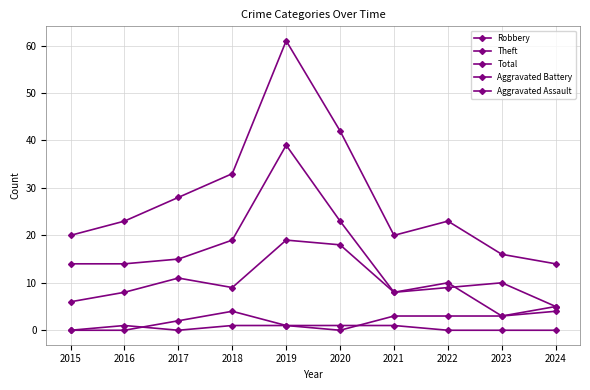

True or false: Aggravated Battery and Theft intersect in this chart.

False